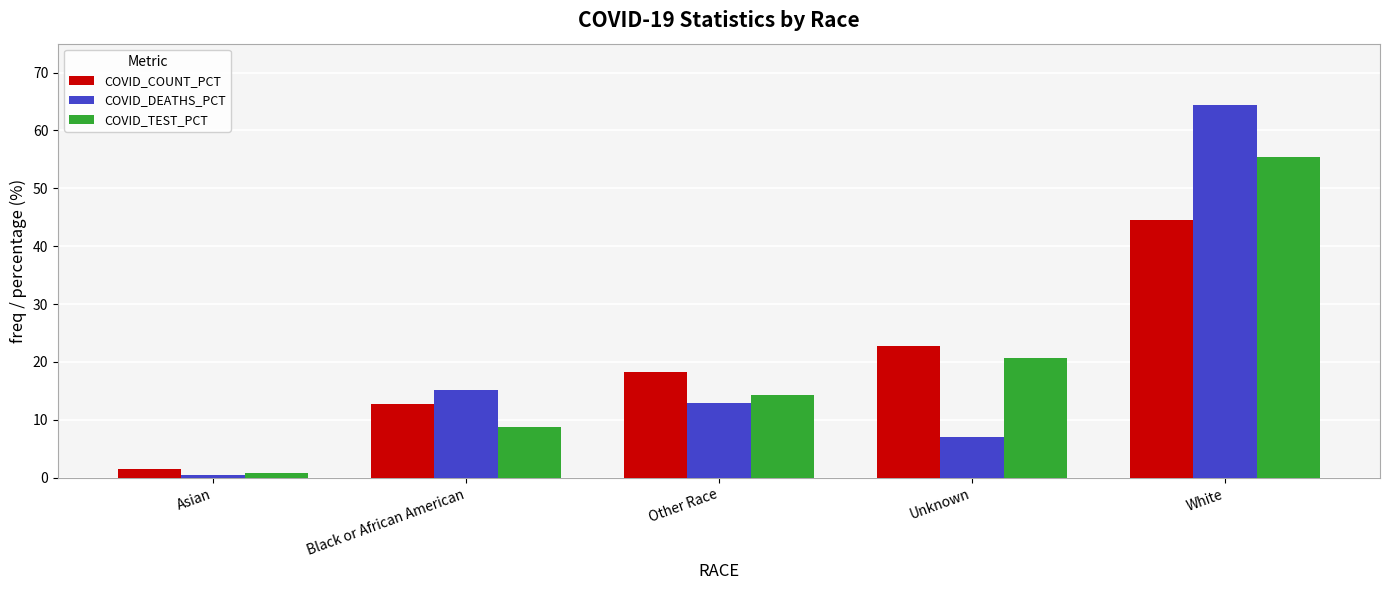

How many groups of bars are there?

5